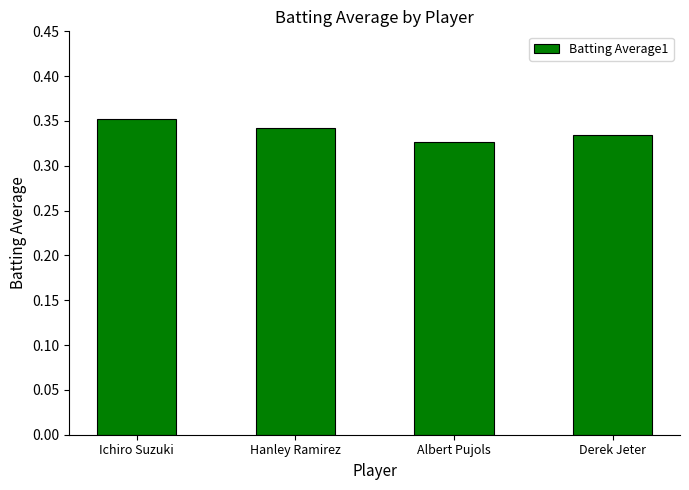

How many values are between 0 and 1?

4